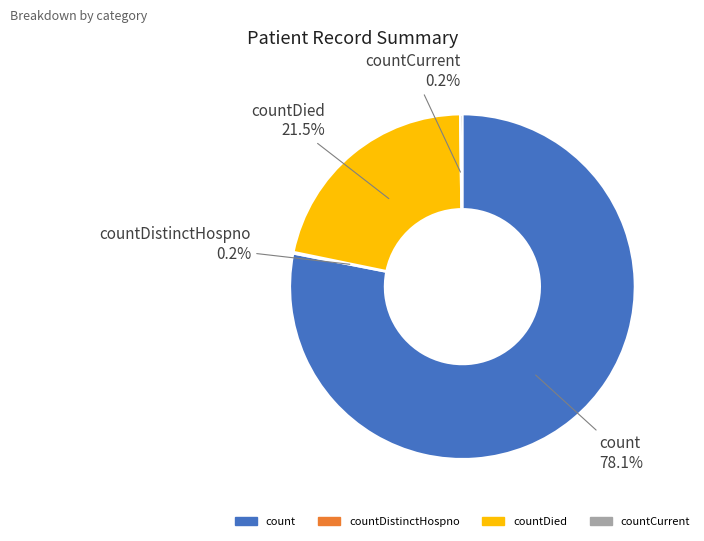

Is there a majority slice in this chart?

Yes